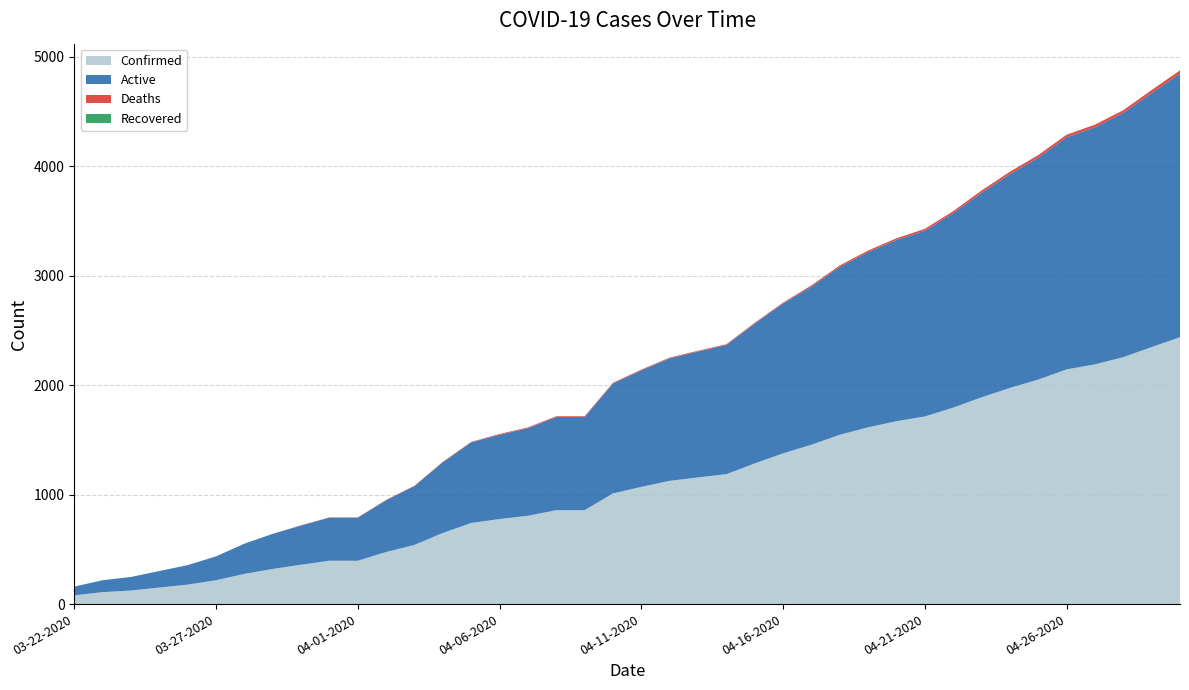

Reading right to left, what are all the values shown in this chart?

Confirmed: 04-30-2020=2438	04-29-2020=2348	04-28-2020=2256	04-27-2020=2190	04-26-2020=2144	04-25-2020=2051	04-24-2020=1975	04-23-2020=1889	04-22-2020=1795	04-21-2020=1714	04-20-2020=1671	04-19-2020=1615	04-18-2020=1547	04-17-2020=1456	04-16-2020=1377	04-15-2020=1285	04-14-2020=1187	04-13-2020=1157	04-12-2020=1126	04-11-2020=1071	04-10-2020=1011	04-09-2020=858	04-08-2020=858	04-07-2020=807	04-06-2020=777	04-05-2020=741	04-04-2020=650	04-03-2020=541	04-02-2020=476	04-01-2020=396	03-31-2020=396	03-30-2020=360	03-29-2020=321	03-28-2020=276	03-27-2020=218	03-26-2020=178	03-25-2020=151	03-24-2020=124	03-23-2020=109	03-22-2020=80
Active: 04-30-2020=2409	04-29-2020=2320	04-28-2020=2232	04-27-2020=2166	04-26-2020=2120	04-25-2020=2027	04-24-2020=1952	04-23-2020=1869	04-22-2020=1777	04-21-2020=1696	04-20-2020=1656	04-19-2020=1600	04-18-2020=1534	04-17-2020=1444	04-16-2020=1370	04-15-2020=1278	04-14-2020=1180	04-13-2020=1150	04-12-2020=1119	04-11-2020=1064	04-10-2020=1004	04-09-2020=851	04-08-2020=851	04-07-2020=800	04-06-2020=770	04-05-2020=737	04-04-2020=646	04-03-2020=537	04-02-2020=472	04-01-2020=394	03-31-2020=394	03-30-2020=358	03-29-2020=321	03-28-2020=276	03-27-2020=218	03-26-2020=178	03-25-2020=151	03-24-2020=124	03-23-2020=109	03-22-2020=80
Deaths: 04-30-2020=29	04-29-2020=28	04-28-2020=24	04-27-2020=24	04-26-2020=24	04-25-2020=24	04-24-2020=23	04-23-2020=20	04-22-2020=18	04-21-2020=18	04-20-2020=15	04-19-2020=15	04-18-2020=13	04-17-2020=12	04-16-2020=7	04-15-2020=7	04-14-2020=7	04-13-2020=7	04-12-2020=7	04-11-2020=7	04-10-2020=7	04-09-2020=7	04-08-2020=7	04-07-2020=7	04-06-2020=7	04-05-2020=4	04-04-2020=4	04-03-2020=4	04-02-2020=4	04-01-2020=2	03-31-2020=2	03-30-2020=2	03-29-2020=0	03-28-2020=0	03-27-2020=0	03-26-2020=0	03-25-2020=0	03-24-2020=0	03-23-2020=0	03-22-2020=0
Recovered: 04-30-2020=0	04-29-2020=0	04-28-2020=0	04-27-2020=0	04-26-2020=0	04-25-2020=0	04-24-2020=0	04-23-2020=0	04-22-2020=0	04-21-2020=0	04-20-2020=0	04-19-2020=0	04-18-2020=0	04-17-2020=0	04-16-2020=0	04-15-2020=0	04-14-2020=0	04-13-2020=0	04-12-2020=0	04-11-2020=0	04-10-2020=0	04-09-2020=0	04-08-2020=0	04-07-2020=0	04-06-2020=0	04-05-2020=0	04-04-2020=0	04-03-2020=0	04-02-2020=0	04-01-2020=0	03-31-2020=0	03-30-2020=0	03-29-2020=0	03-28-2020=0	03-27-2020=0	03-26-2020=0	03-25-2020=0	03-24-2020=0	03-23-2020=0	03-22-2020=0